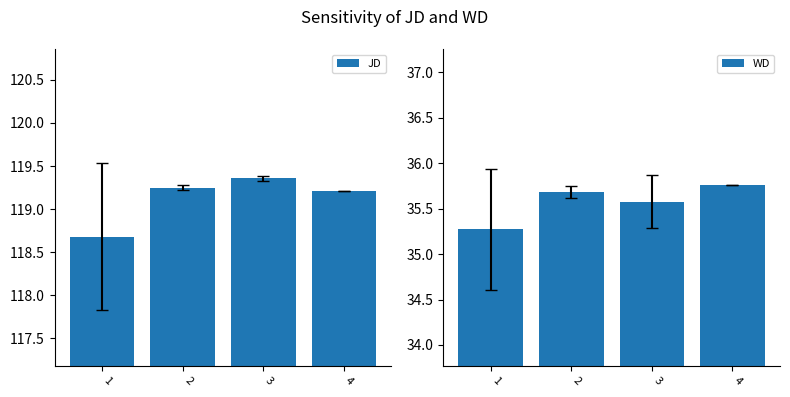

At 2, list the series in order from smallest to largest.

WD, JD